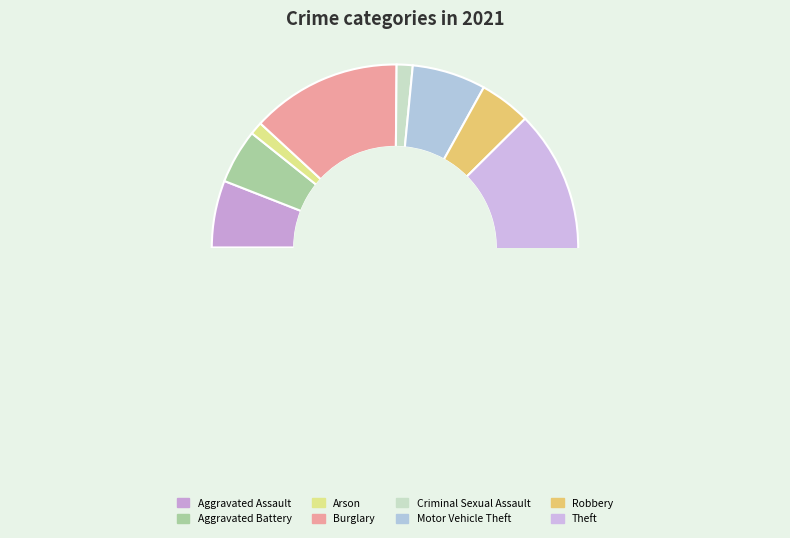

Rank the categories by value from highest to lowest.

Theft, Burglary, Motor Vehicle Theft, Aggravated Assault, Aggravated Battery, Robbery, Criminal Sexual Assault, Arson